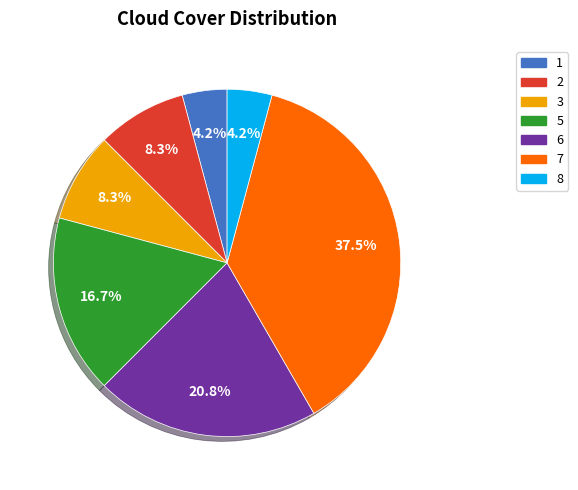

Is 7 the majority of the pie?

No